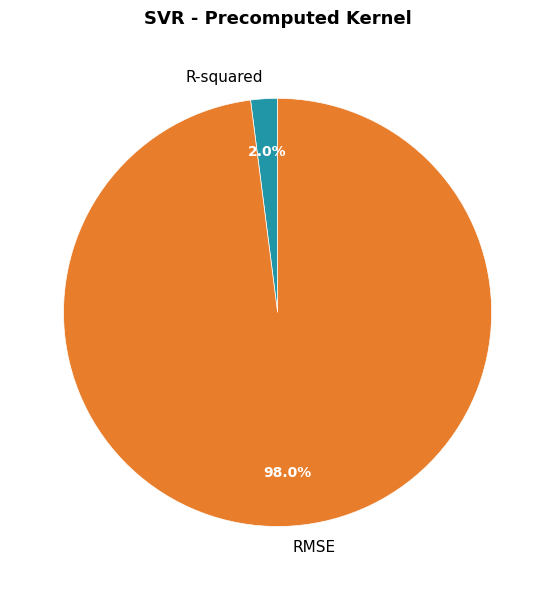

To the nearest percent, what is the average slice percentage?

50%